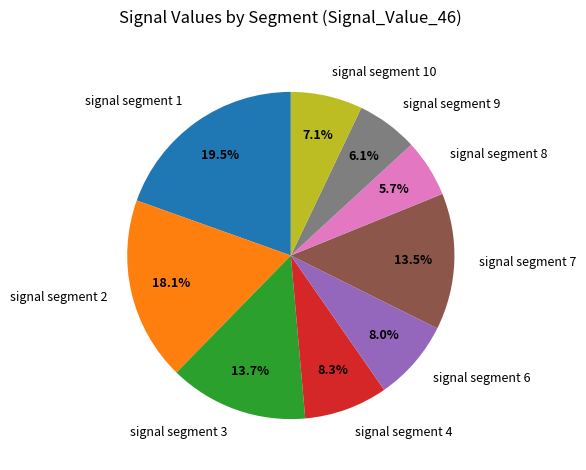

Is the sum of signal segment 3 and signal segment 8 greater than half?

No